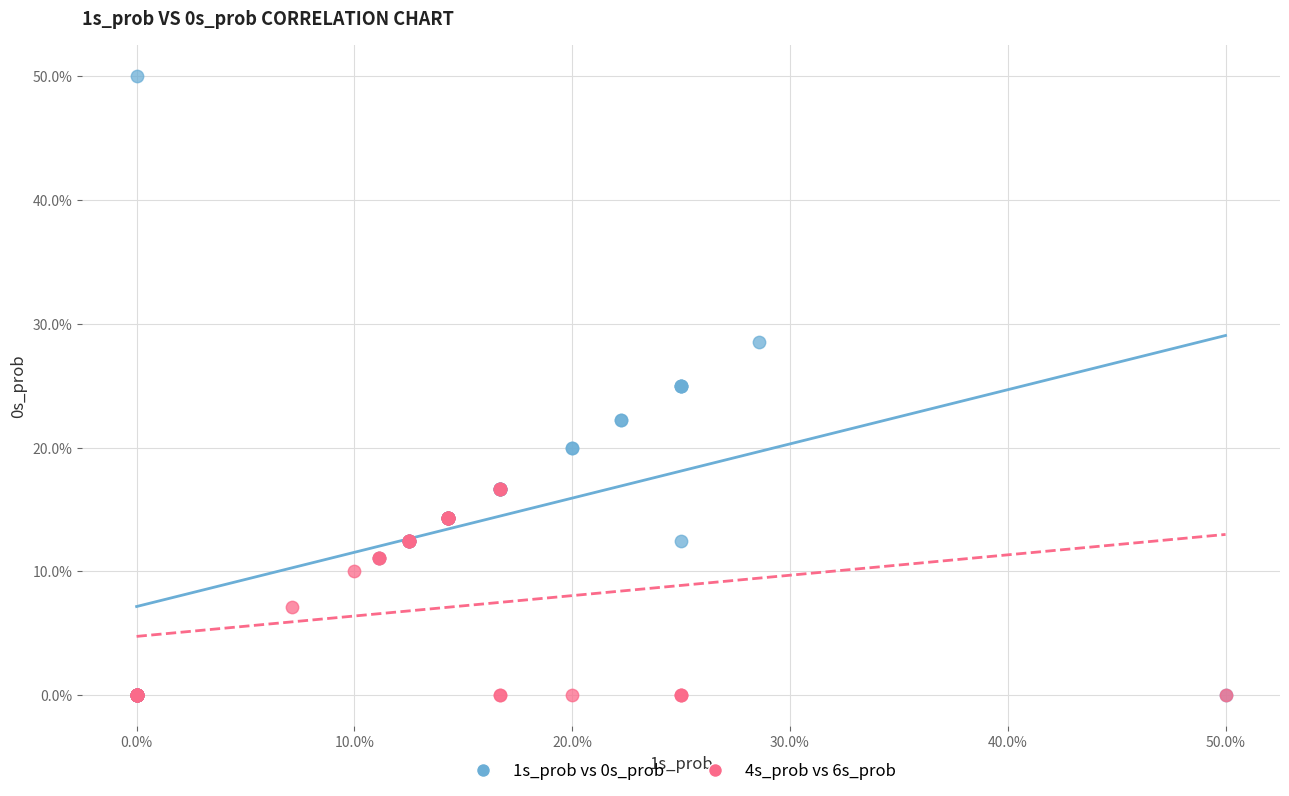

What are all the series names shown in the legend?

1s_prob vs 0s_prob, 4s_prob vs 6s_prob